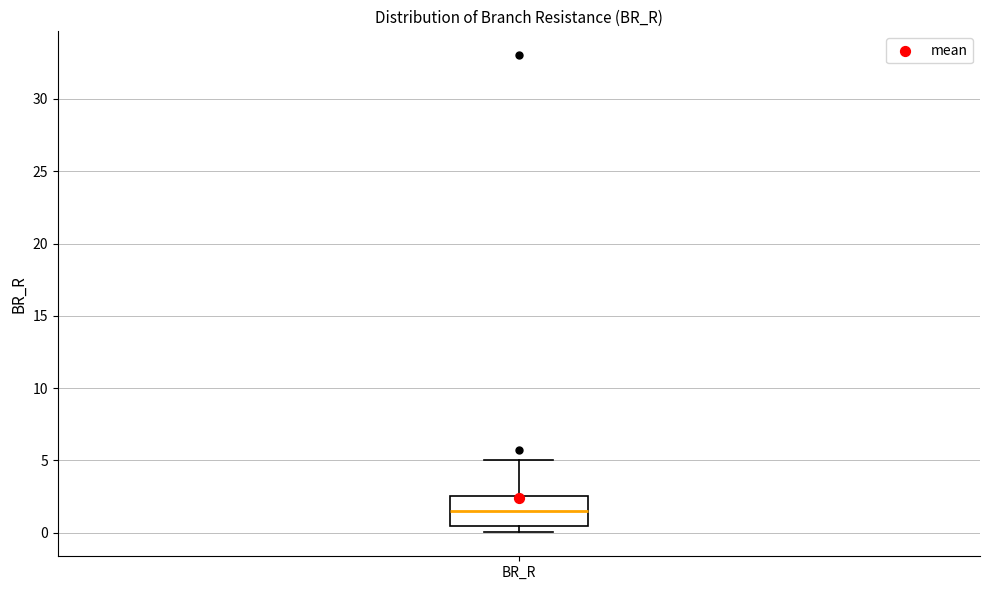

Read this box plot against the y-axis: the position of the median line, the range covered by the box, and the ends of both whiskers. The values are not printed on the chart, so give them approximately, as read against the axis.

median 1.5, box 0.5 to 2.5, whiskers 0.0 to 5.0